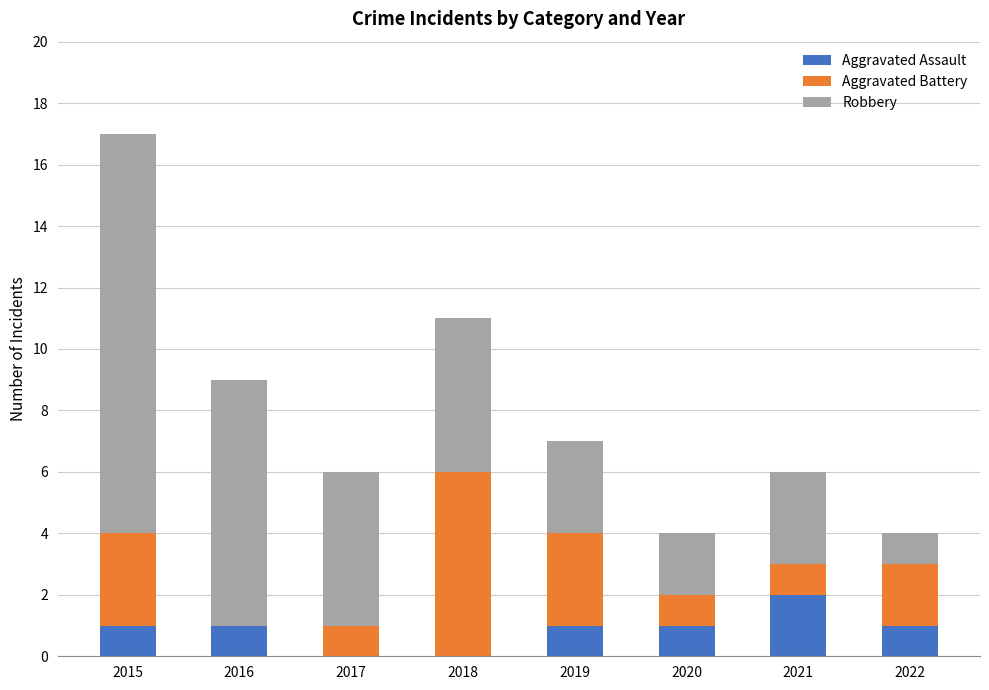

What is the sum of the Aggravated Assault values at 2021 and 2019?

3